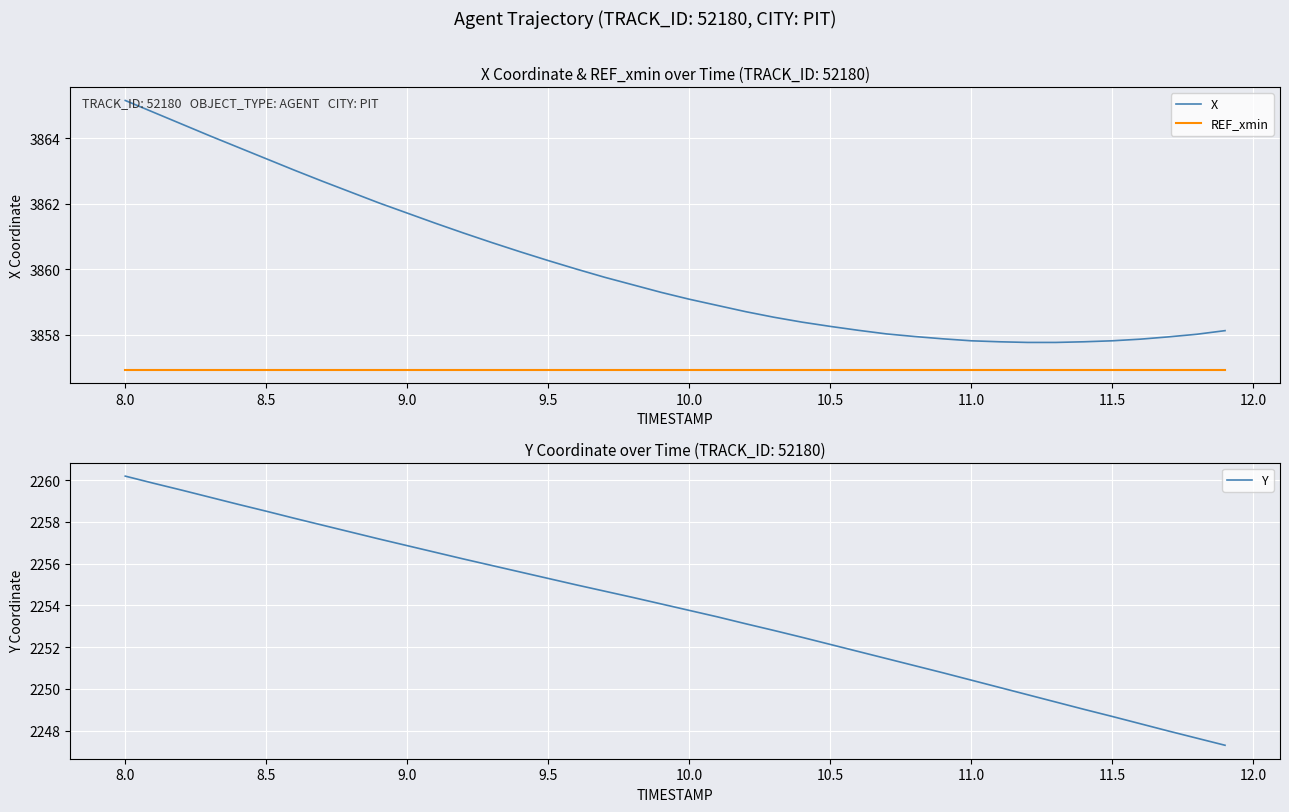

The Y series shows 921.8 at 11.0. True or false?

False